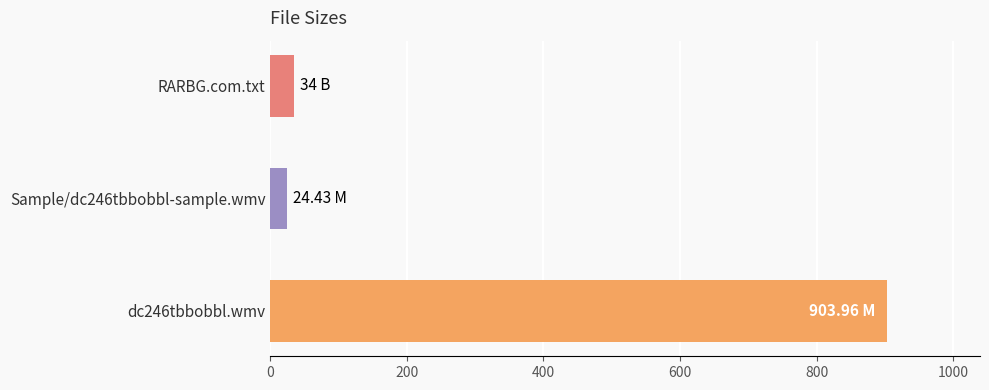

Rank the categories by value from highest to lowest.

dc246tbbobbl.wmv, RARBG.com.txt, Sample/dc246tbbobbl-sample.wmv